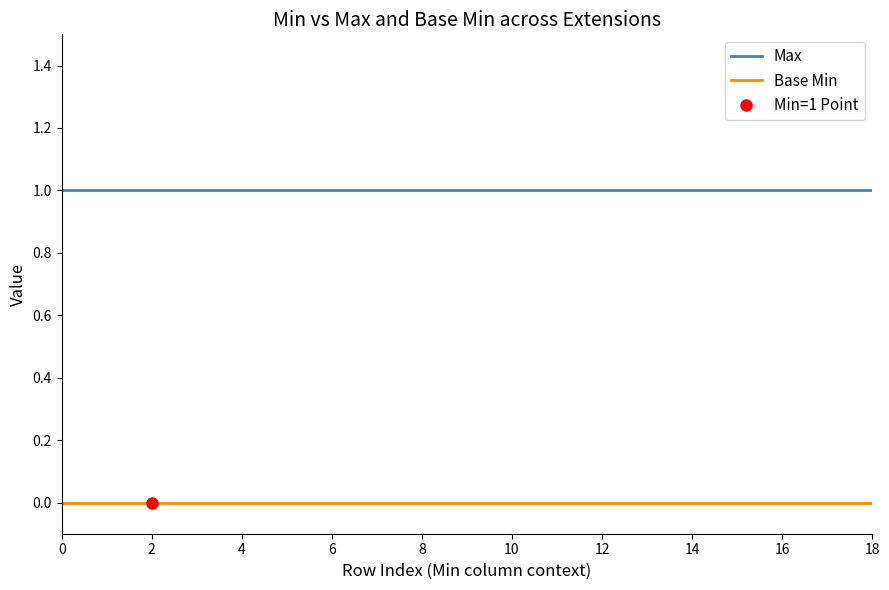

True or false: Max and Base Min cross at least once.

False